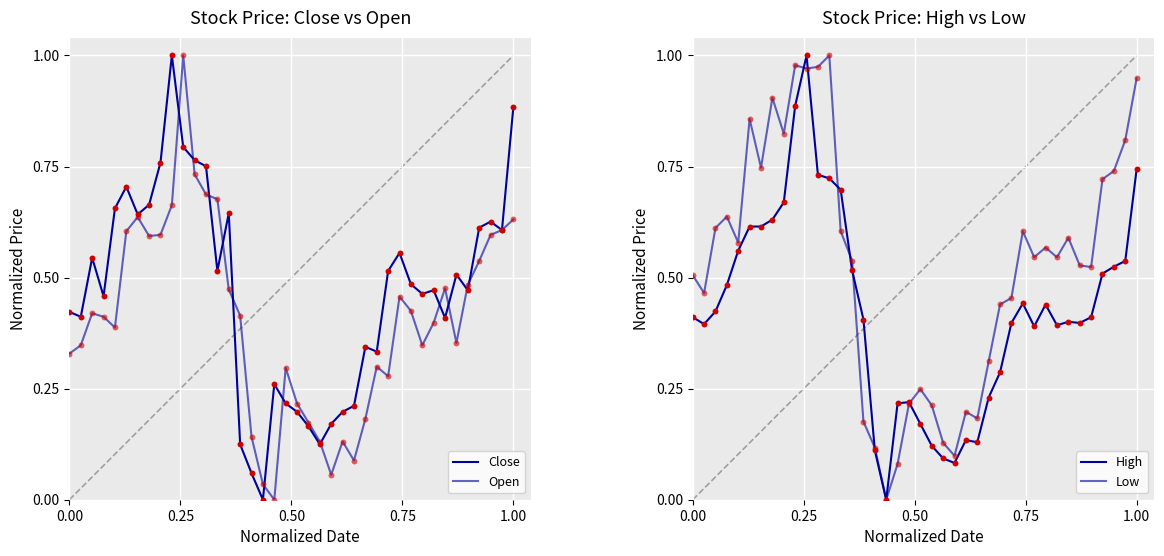

Which series contains the highest Y value?

Close